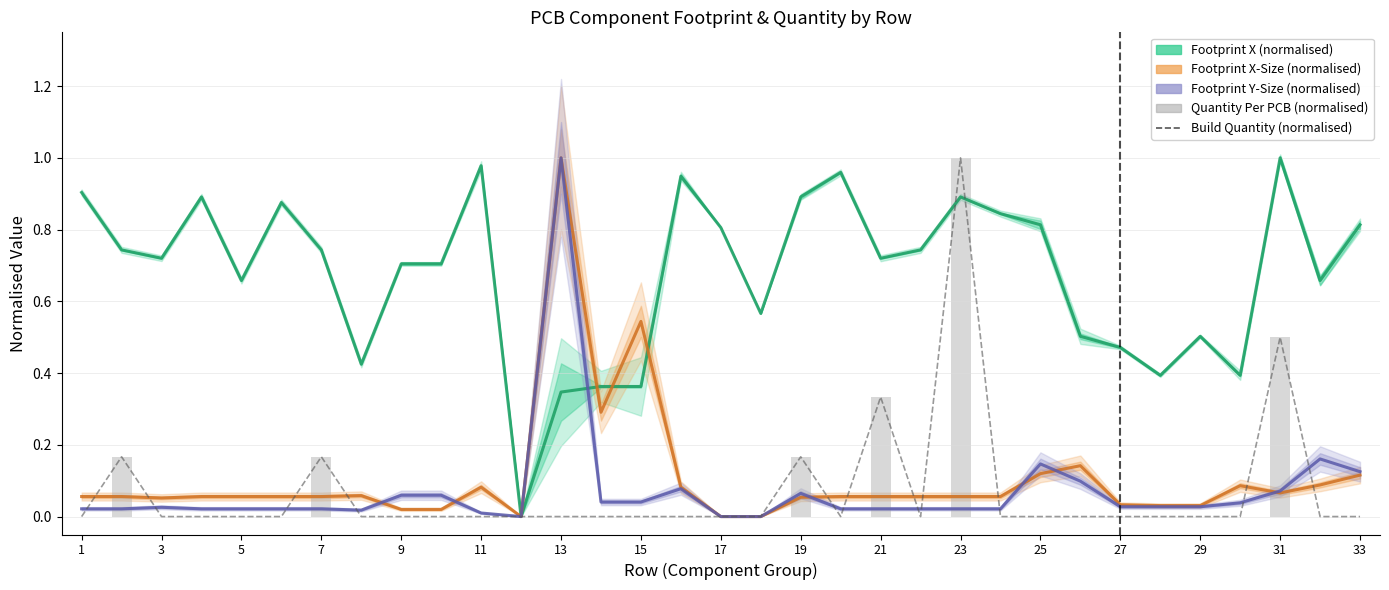

Which series has the largest range (max minus min)?

Footprint X (normalised)